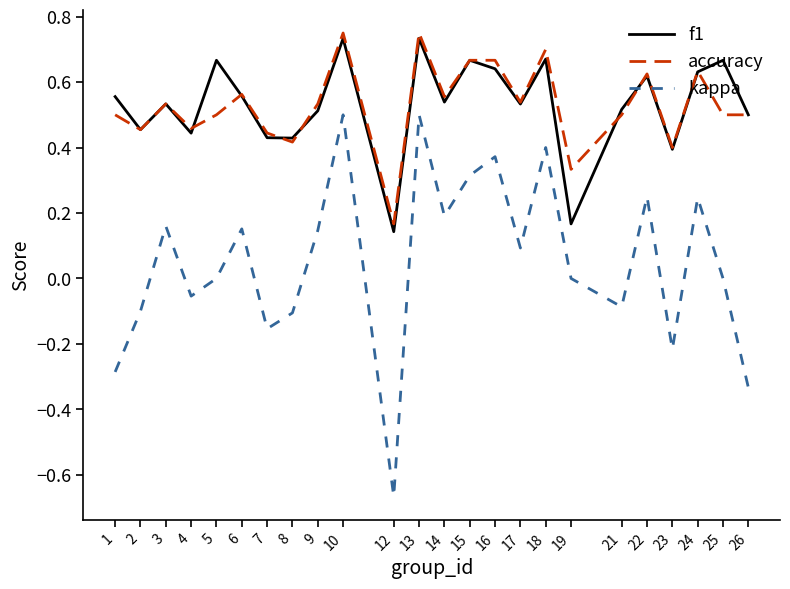

Is this an area chart (filled region under the line)?

No